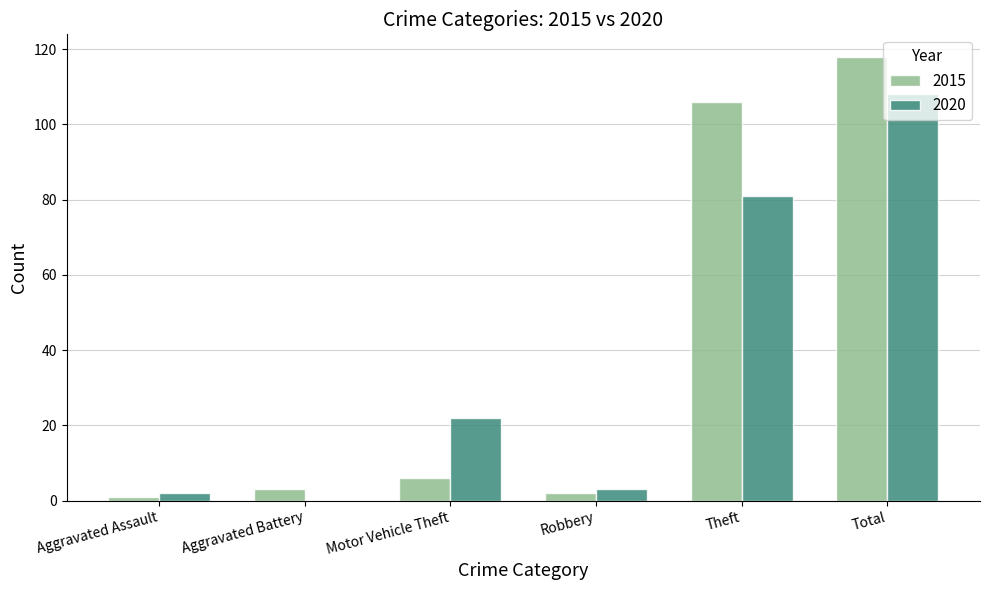

The value of 2020 at Total is 108. True or false?

True